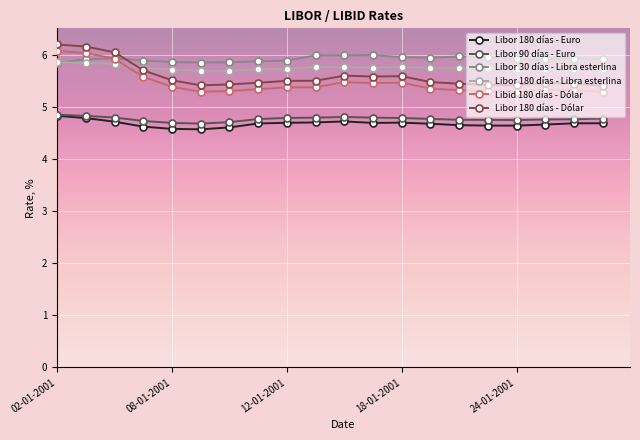

What is the value of the Libor 30 días - Libra esterlina point at the 16th from the left?

6.0